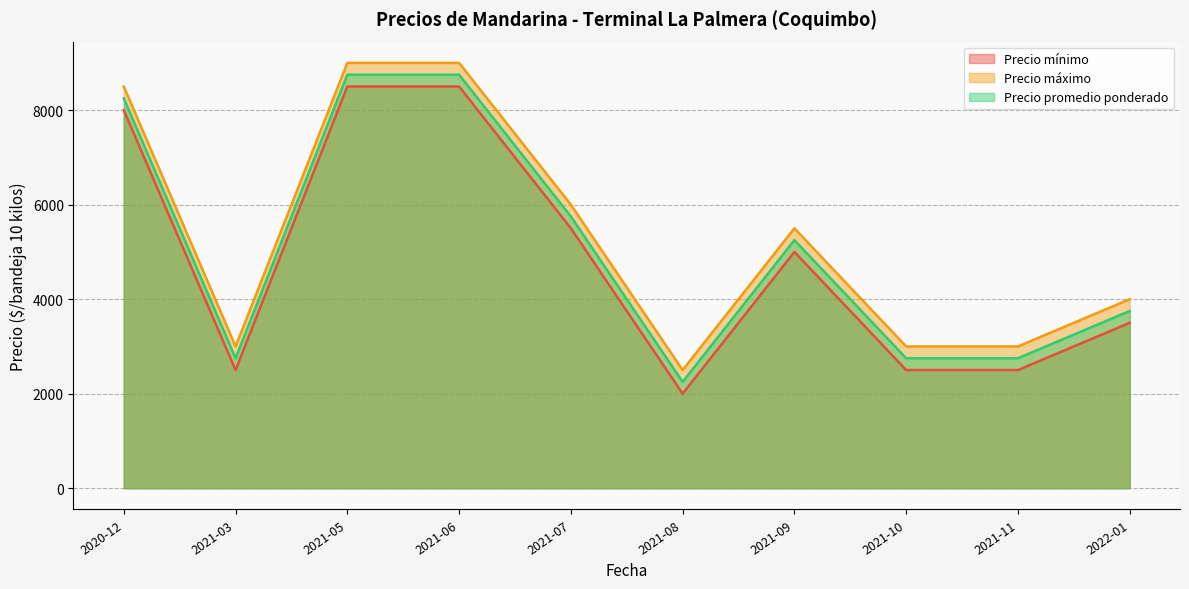

True or false: Precio promedio ponderado and Precio máximo intersect in this chart.

False